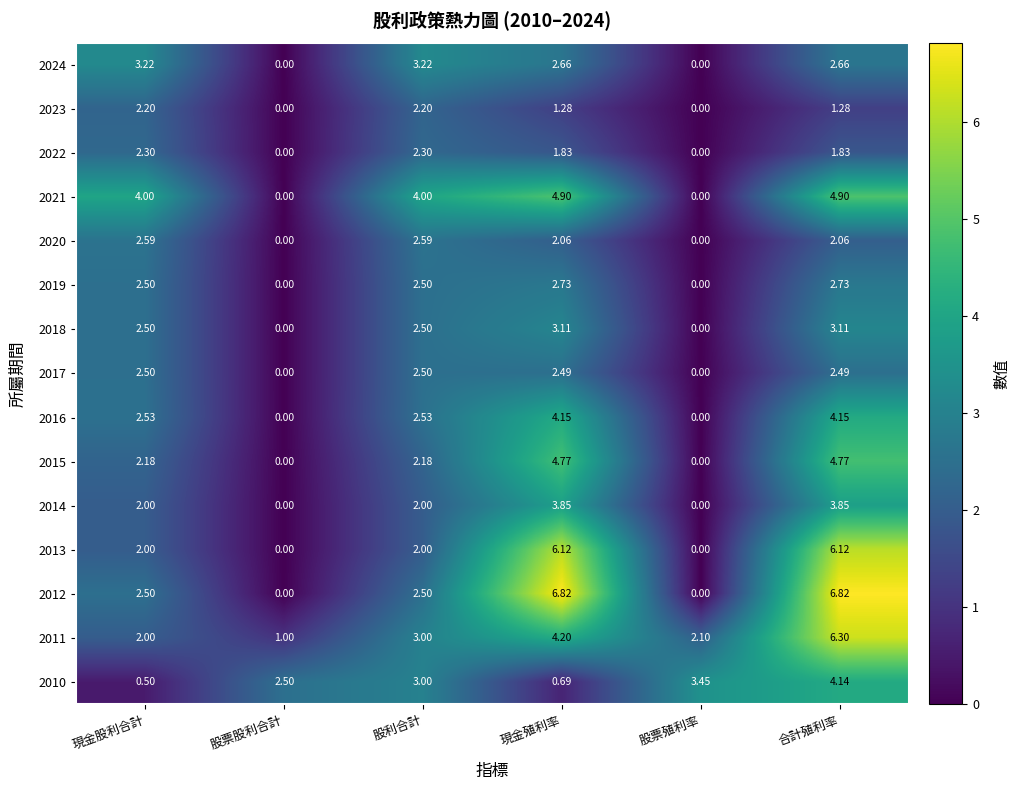

At which category is the sum across all series the highest?

合計殖利率